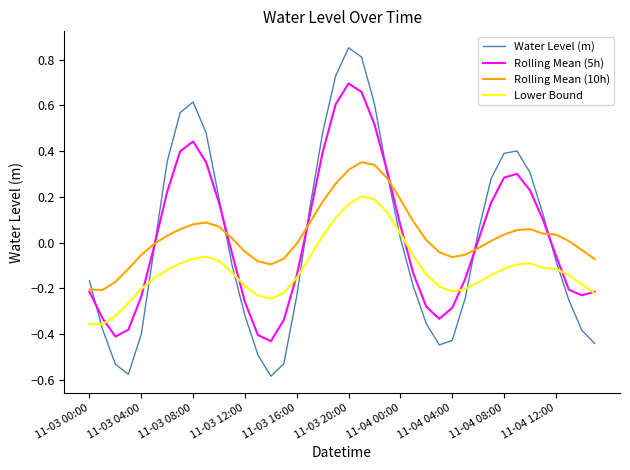

Which series has the widest spread of values?

Water Level (m)